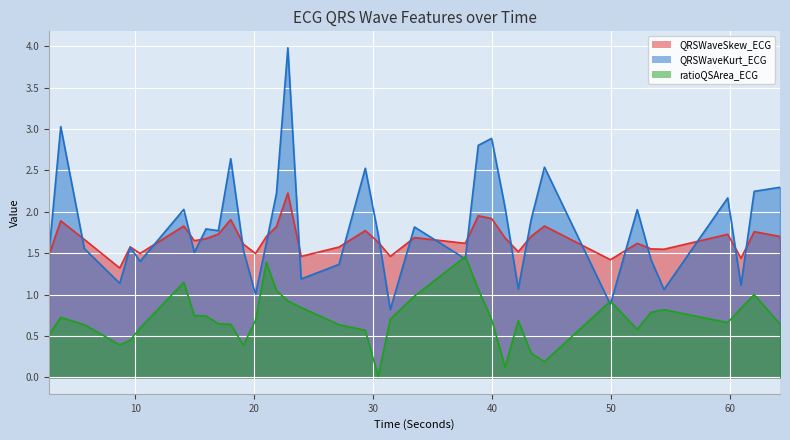

The QRSWaveKurt_ECG series shows 1.4 at 10.40625. True or false?

True